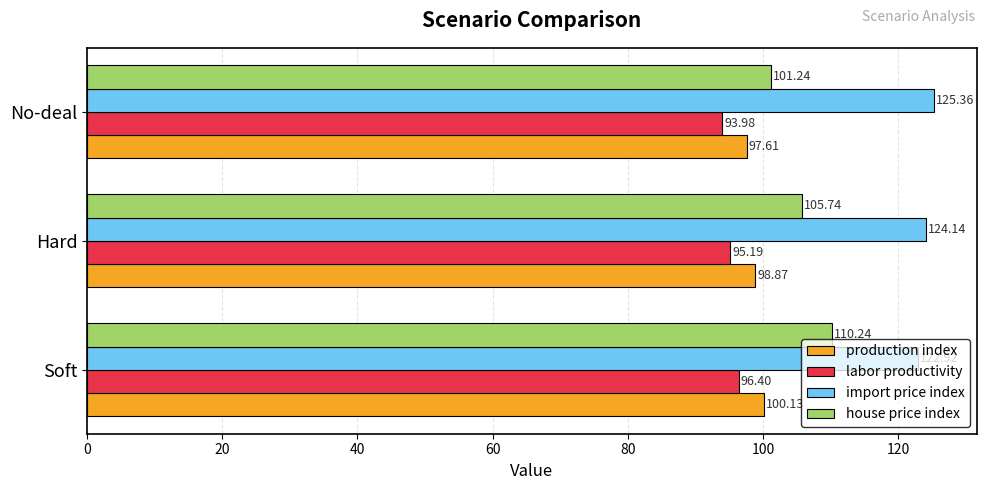

What is the total value across all series at Soft?

429.7